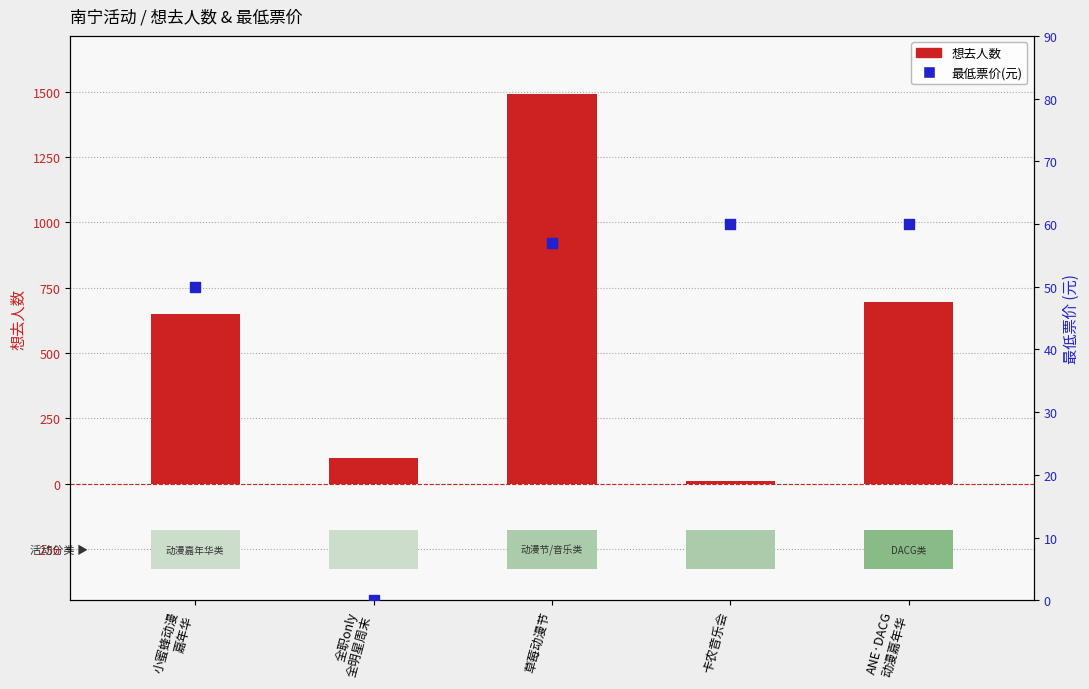

Which series has the widest spread of Y values?

想去人数